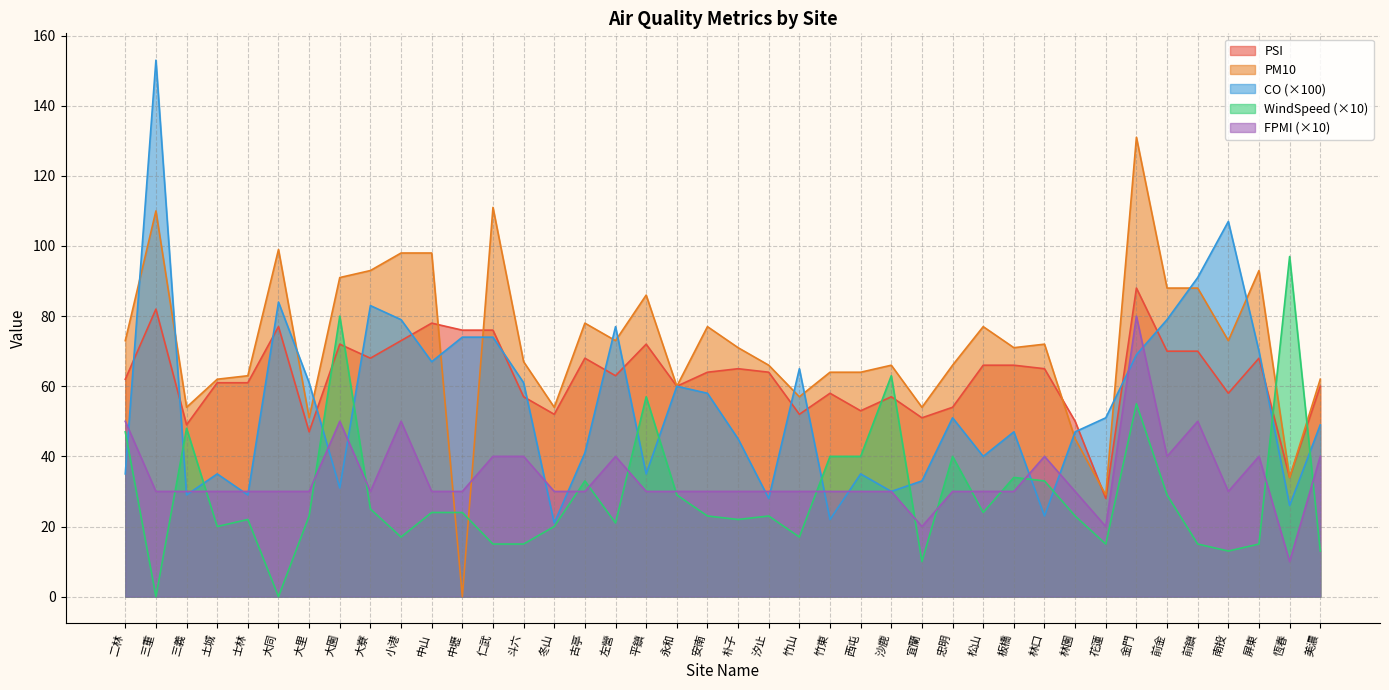

Where is FPMI nearest to the value 45?

二林